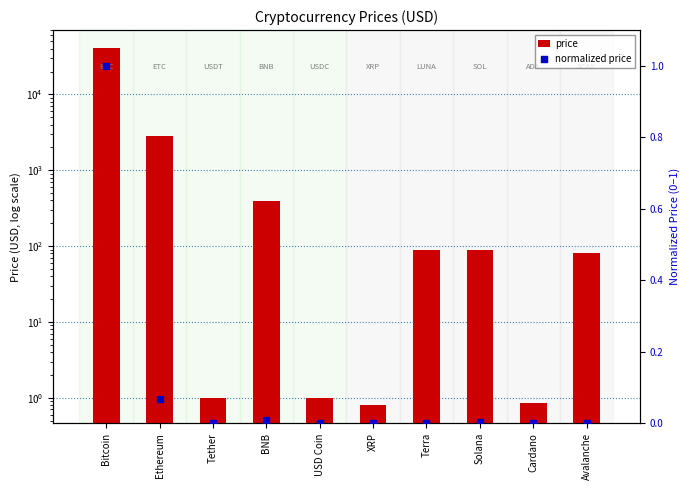

Is the value of price at BNB greater than the value of normalized price at BNB?

Yes